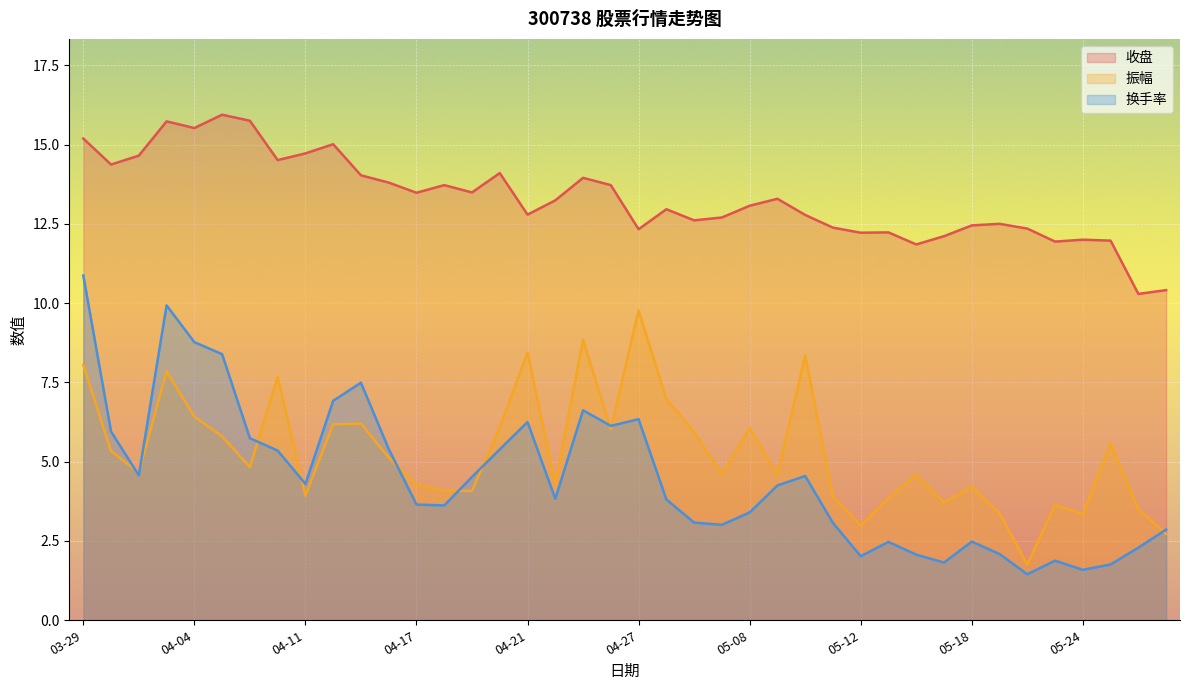

How many interior local valleys does the 振幅 series have?

11